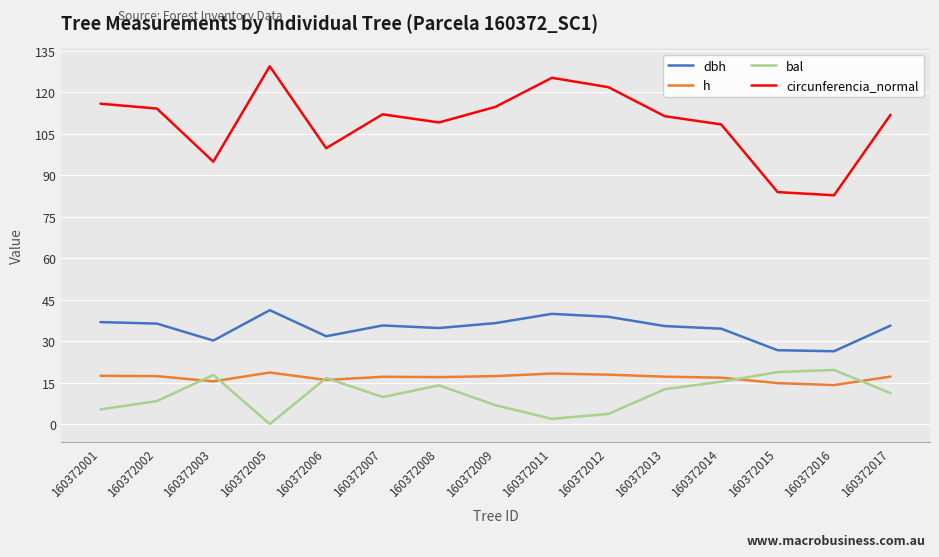

True or false: circunferencia_normal and bal cross at least once.

False